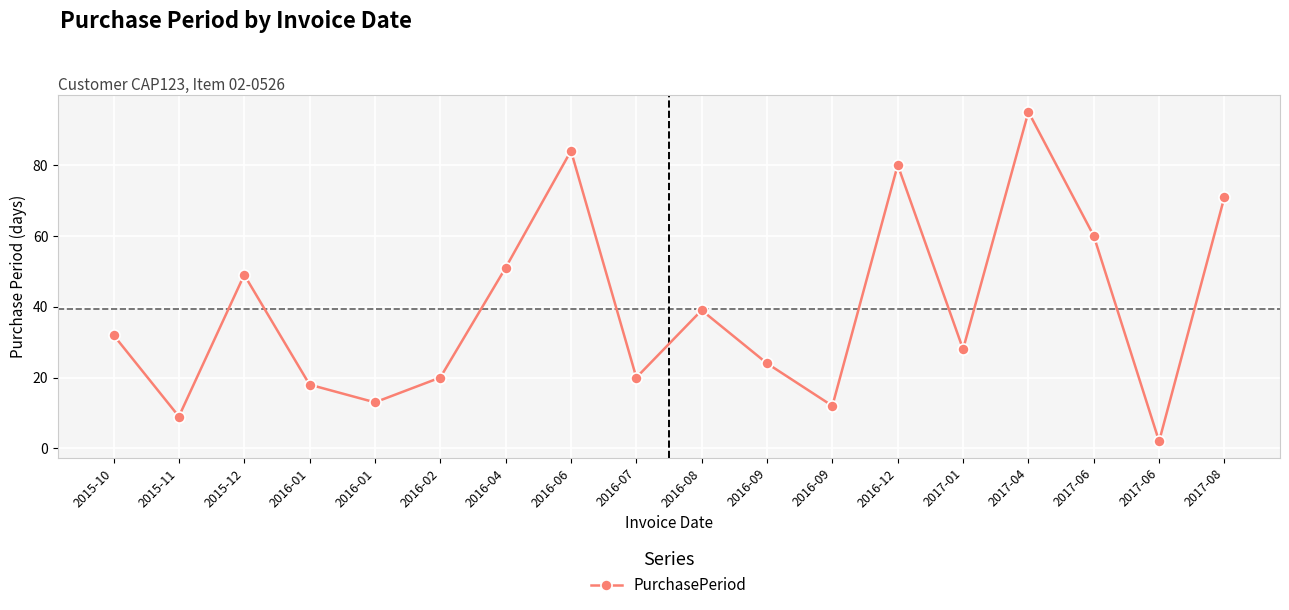

Count the number of data series in this chart.

1